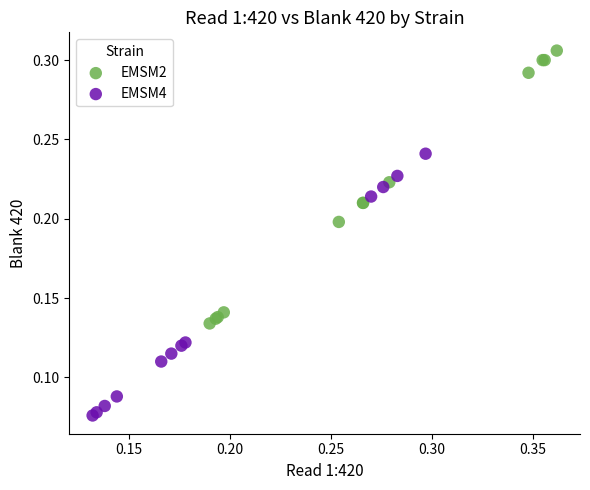

Which series contains the highest Y value?

EMSM2